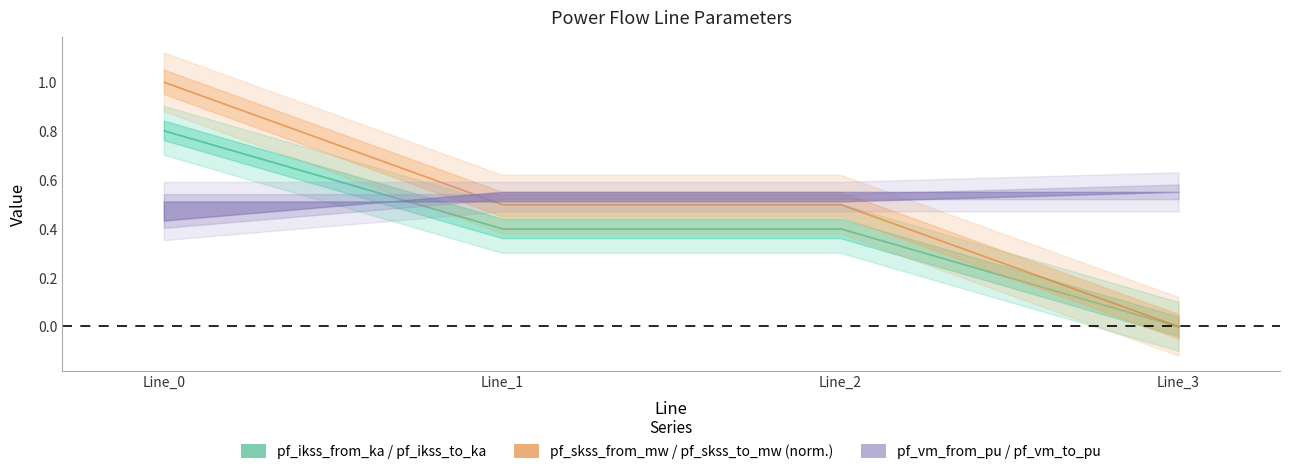

Count the pf_ikss_to_ka values in the range 0 to 1.

4